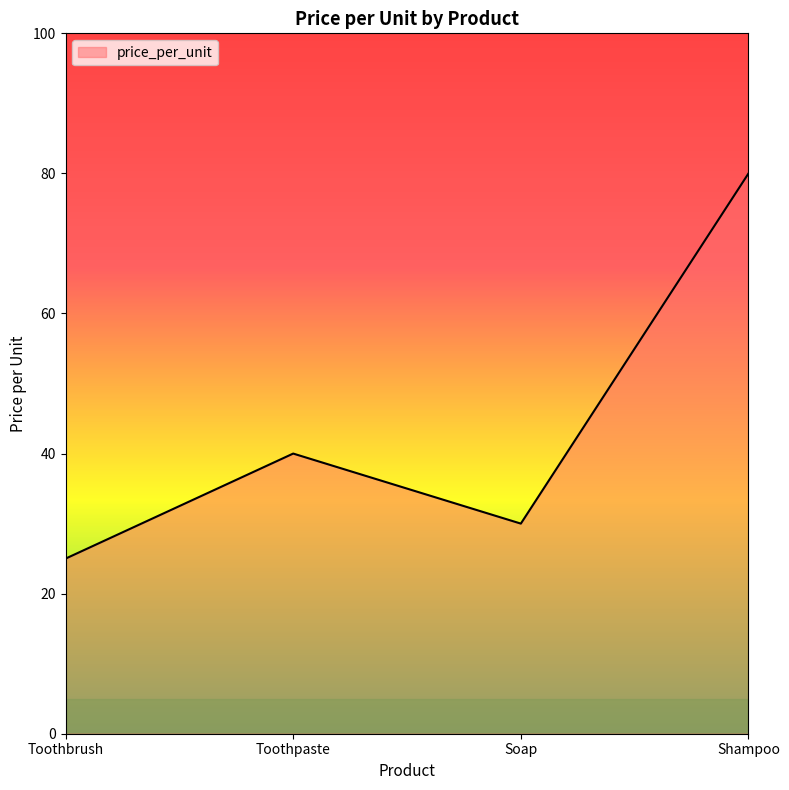

At which category does the data reach its first local valley?

Soap